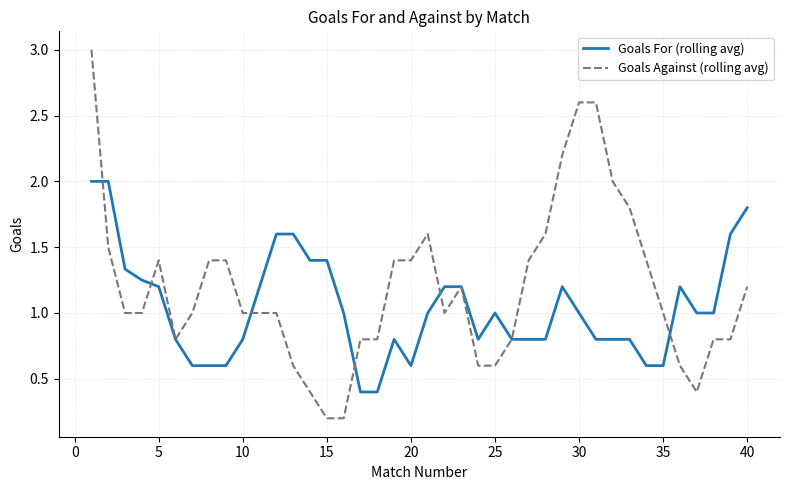

Rank the series by their average value, from highest to lowest.

Goals Against (rolling avg), Goals For (rolling avg)